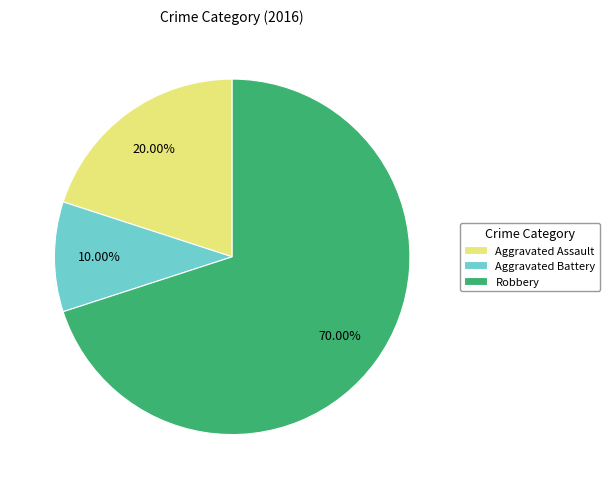

What is the total percentage of Aggravated Assault and Robbery?

90.0%